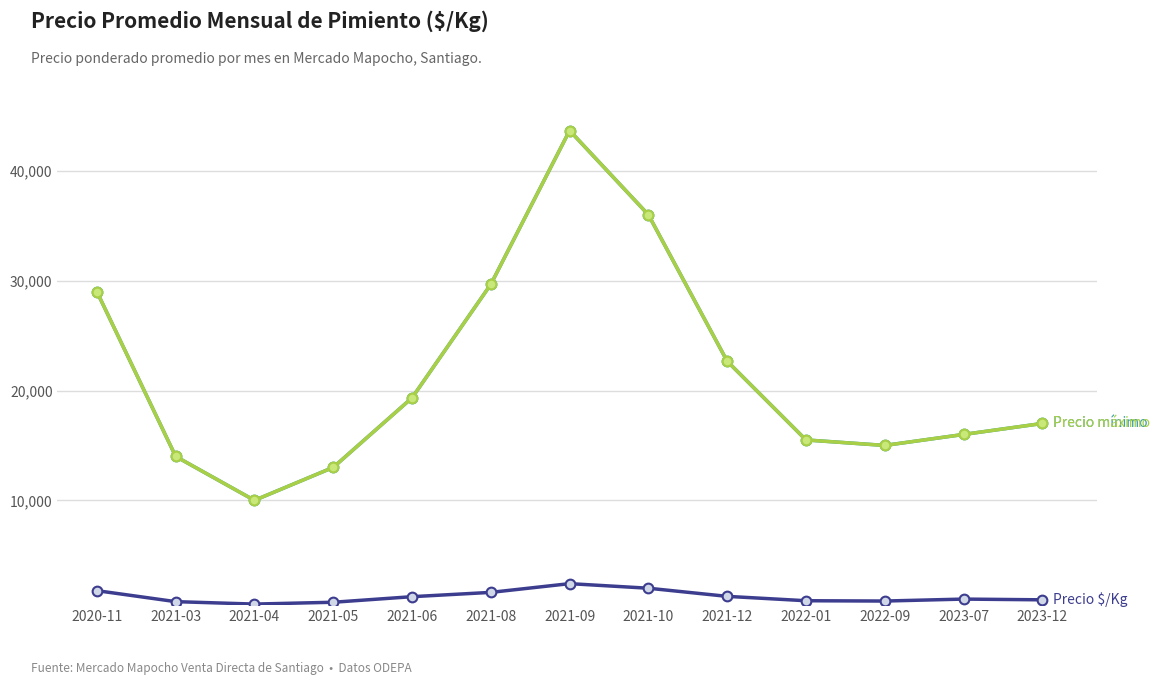

Does the chart have visible grid lines?

Yes